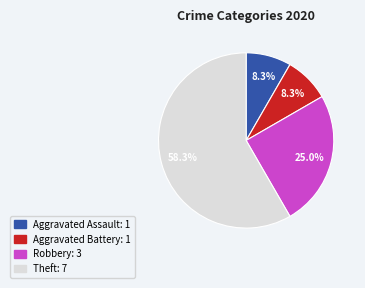

To the nearest percent, what is the difference between the Aggravated Battery and Robbery slice percentages?

17%